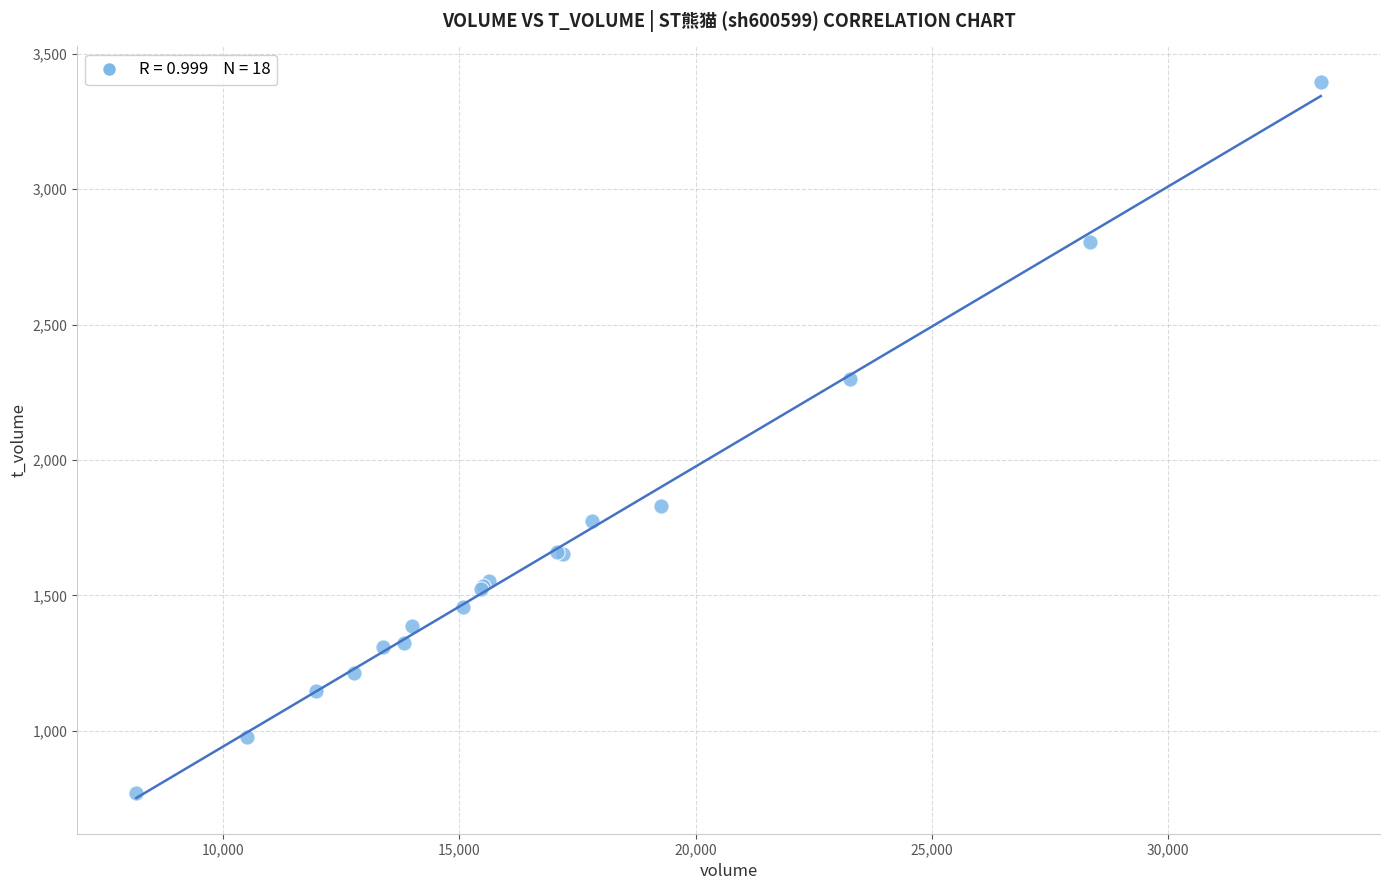

What Y value in the scatter plot is closest to 2083?

2298